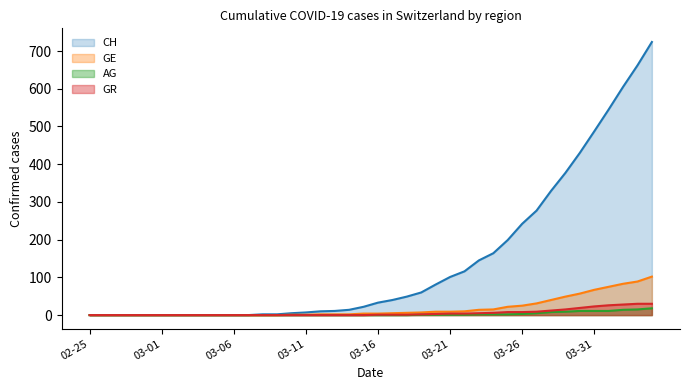

How many lines are shown in the chart?

4